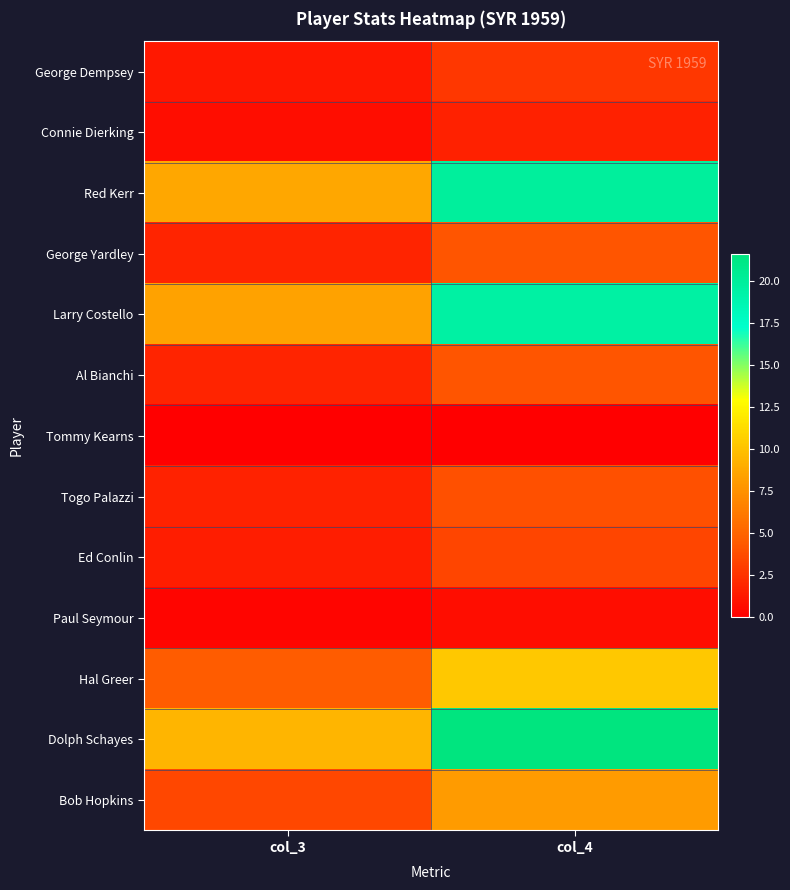

Which has a higher value, col_4 or col_3?

col_4